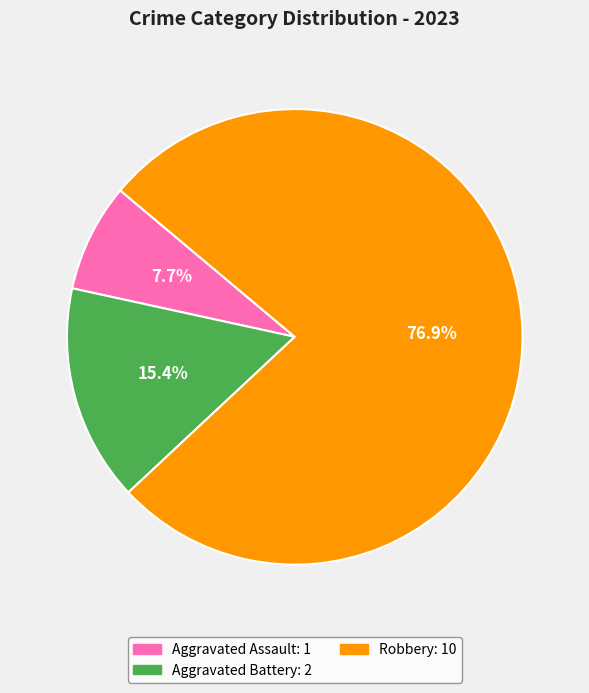

Does any single category account for the majority?

Yes